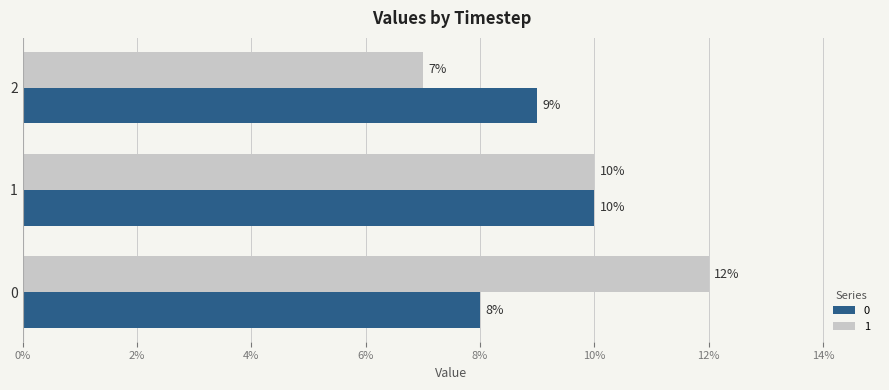

True or false: 1 has a value of 7 at 2.

True